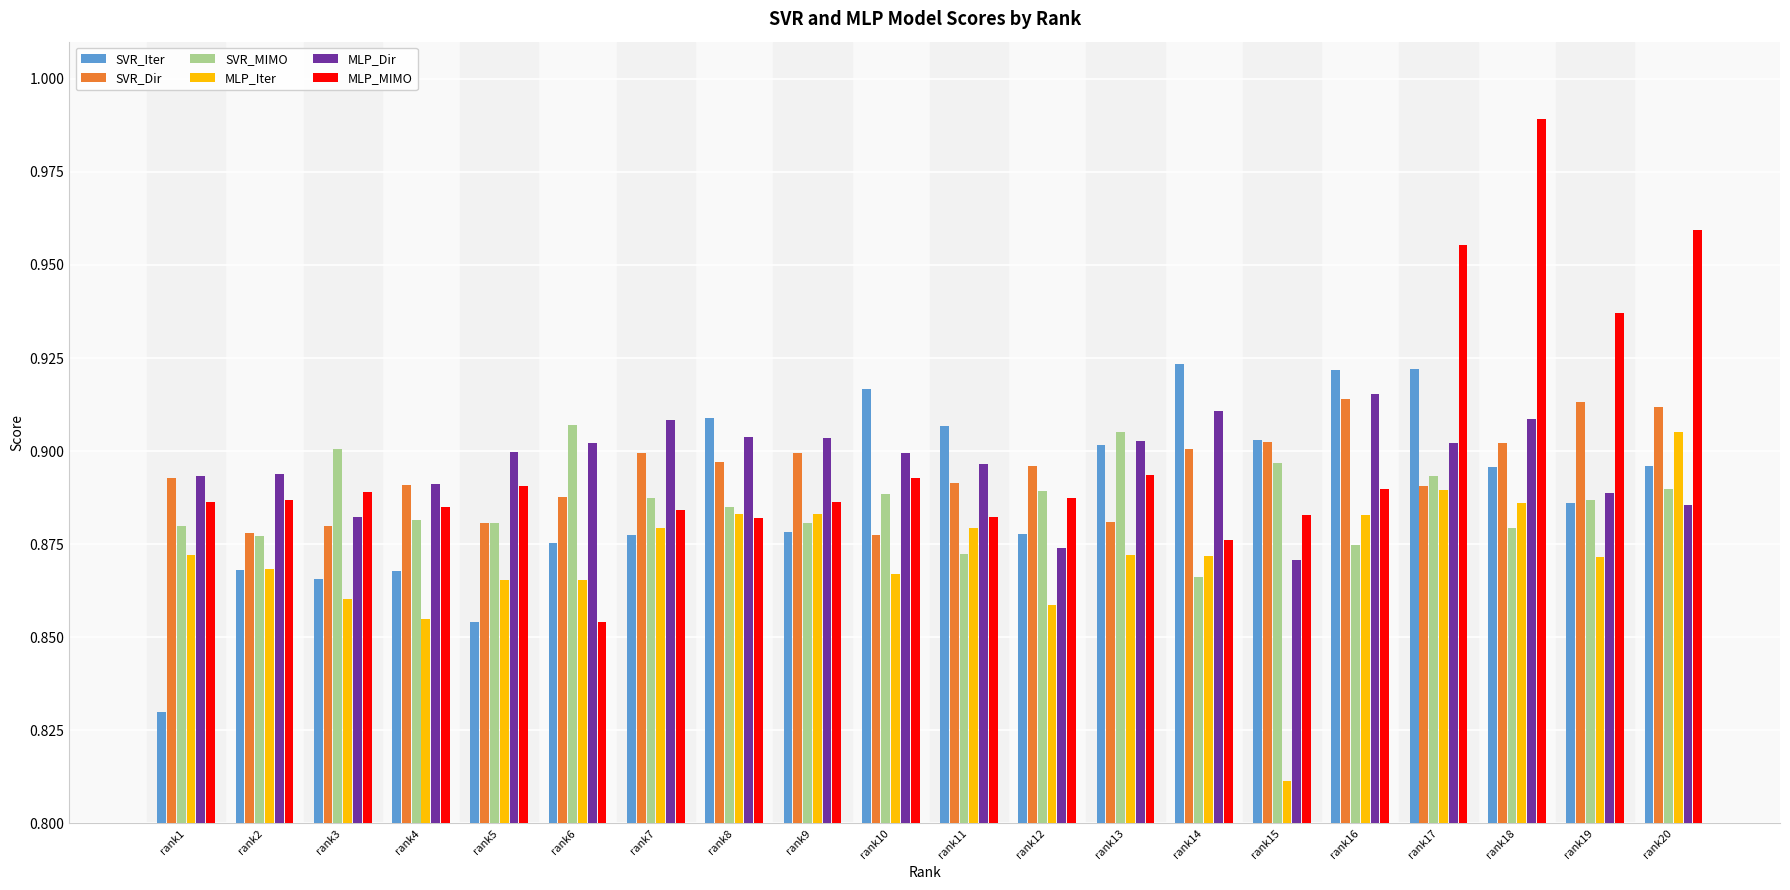

Count the MLP_Dir values in the range 0 to 1.

20